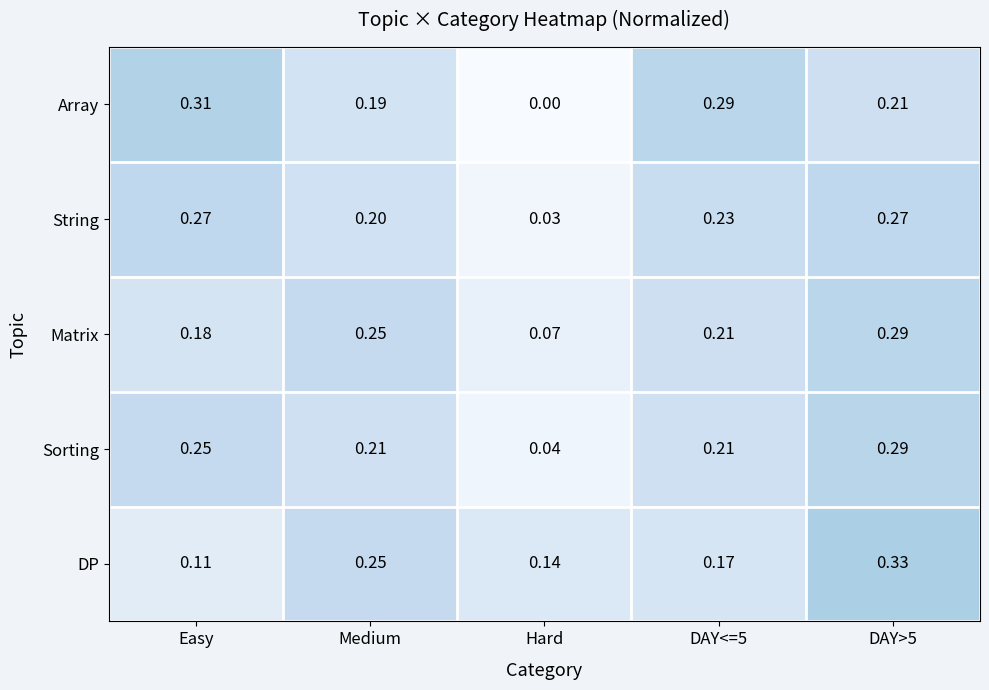

Which series has the widest spread of values?

Array